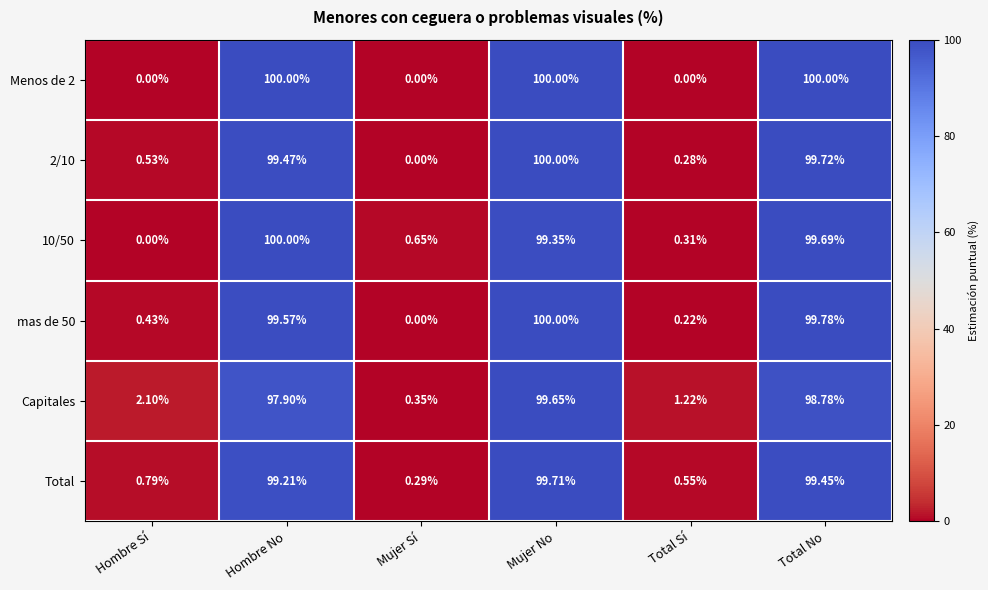

List the labels in order of mas de 50 value, largest first.

Mujer No, Total No, Hombre No, Hombre Sí, Total Sí, Mujer Sí